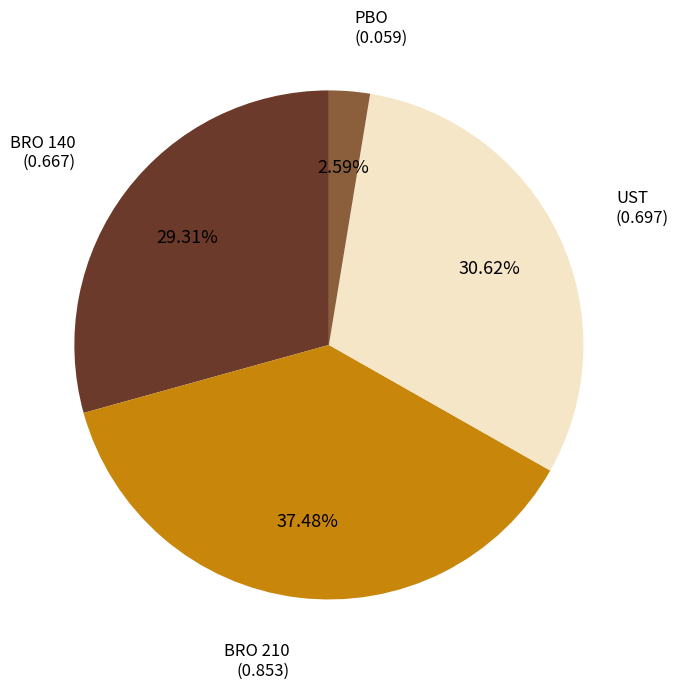

Does any single category account for the majority?

No